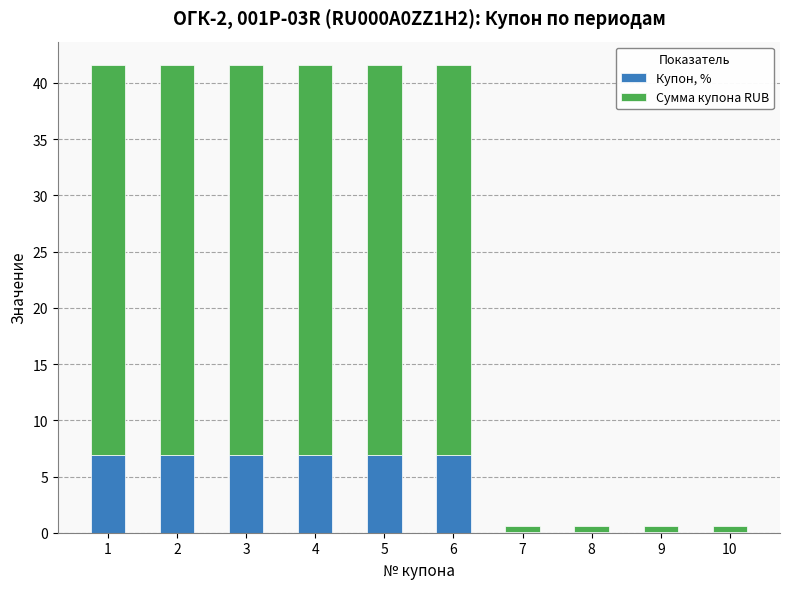

Is it true that Купон, % equals 7.0 at 1?

True